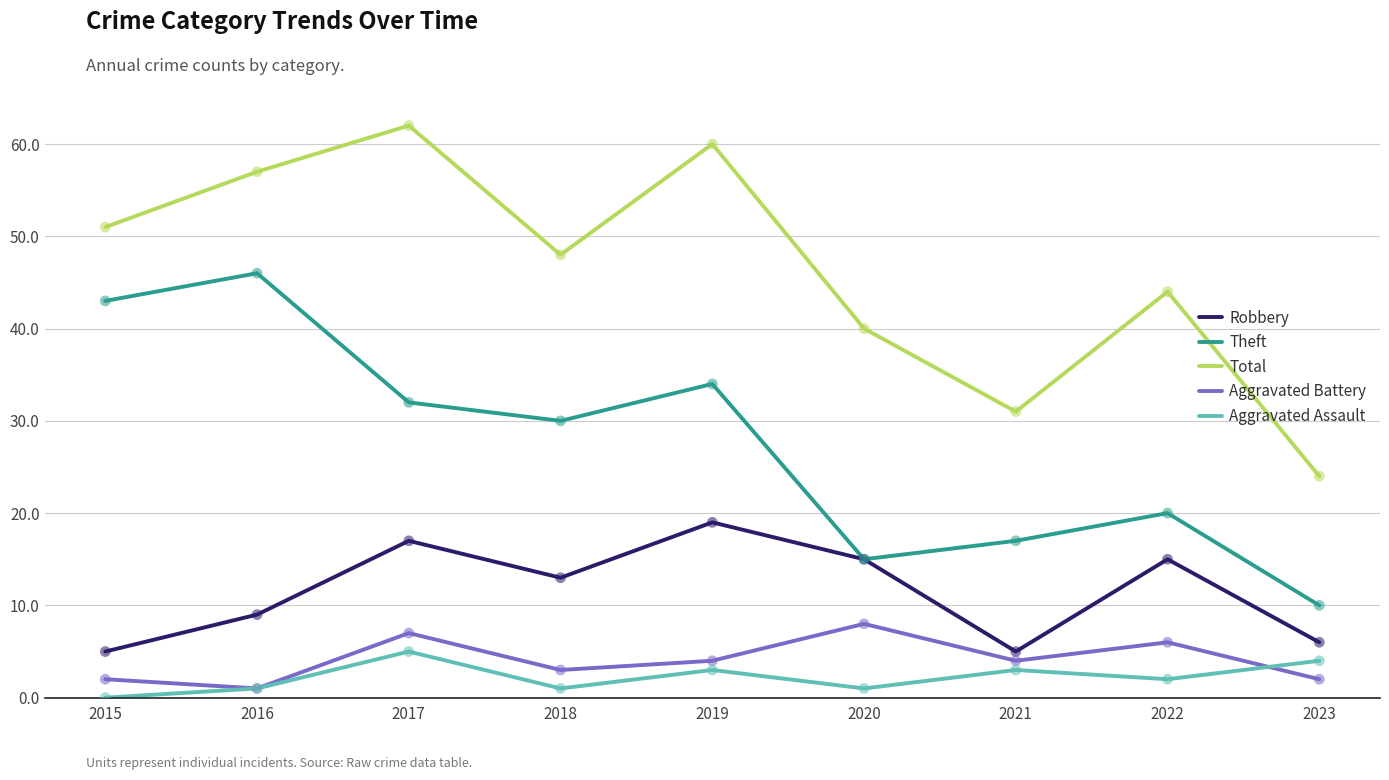

What are all the series names shown in the legend?

Robbery, Theft, Total, Aggravated Battery, Aggravated Assault